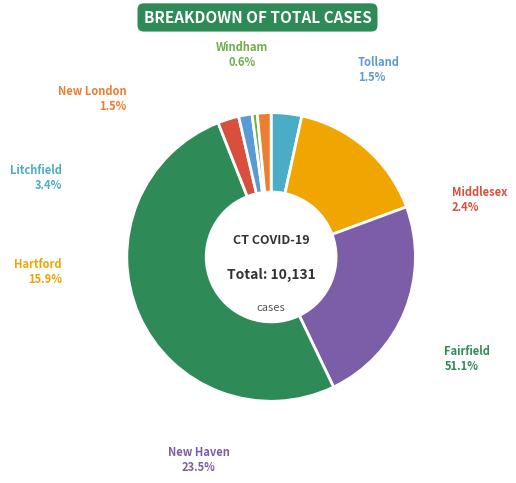

Is it true that 6. Tolland is 1% of the pie?

False